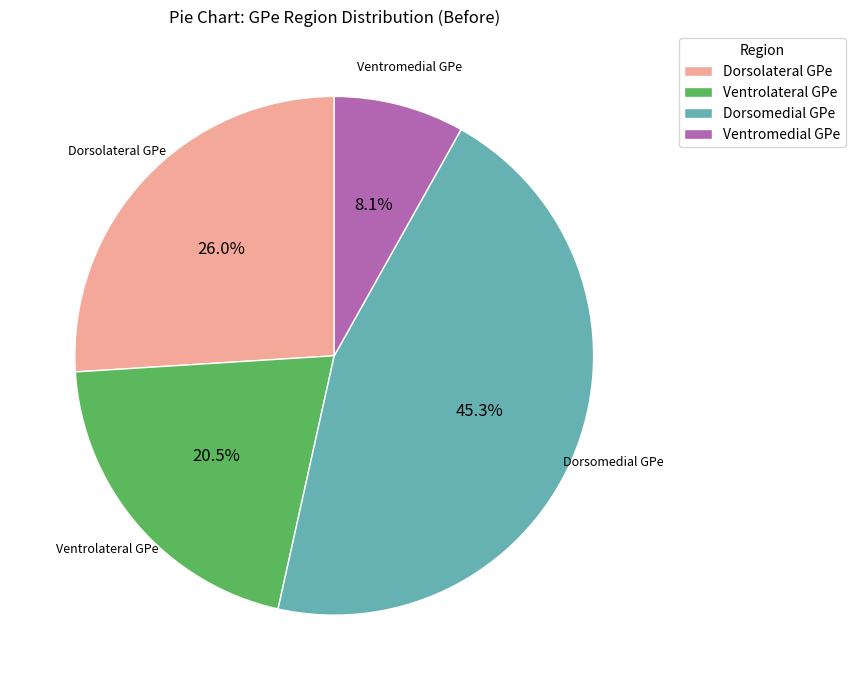

Approximately how many times larger is the value at Ventromedial GPe compared to Ventrolateral GPe?

0.4